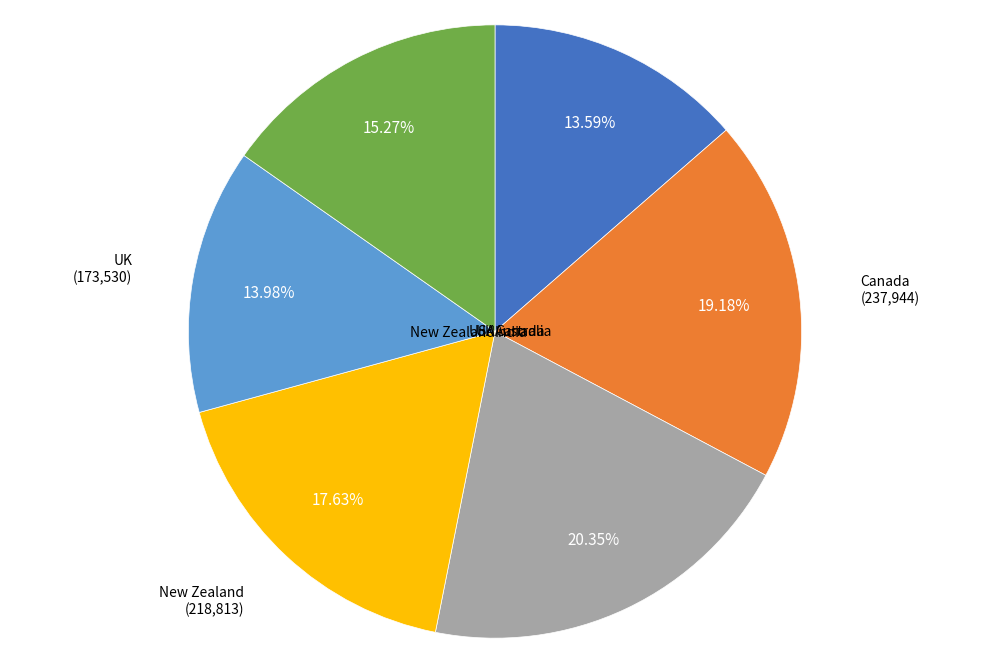

Is there any slice that represents more than half of the pie?

No